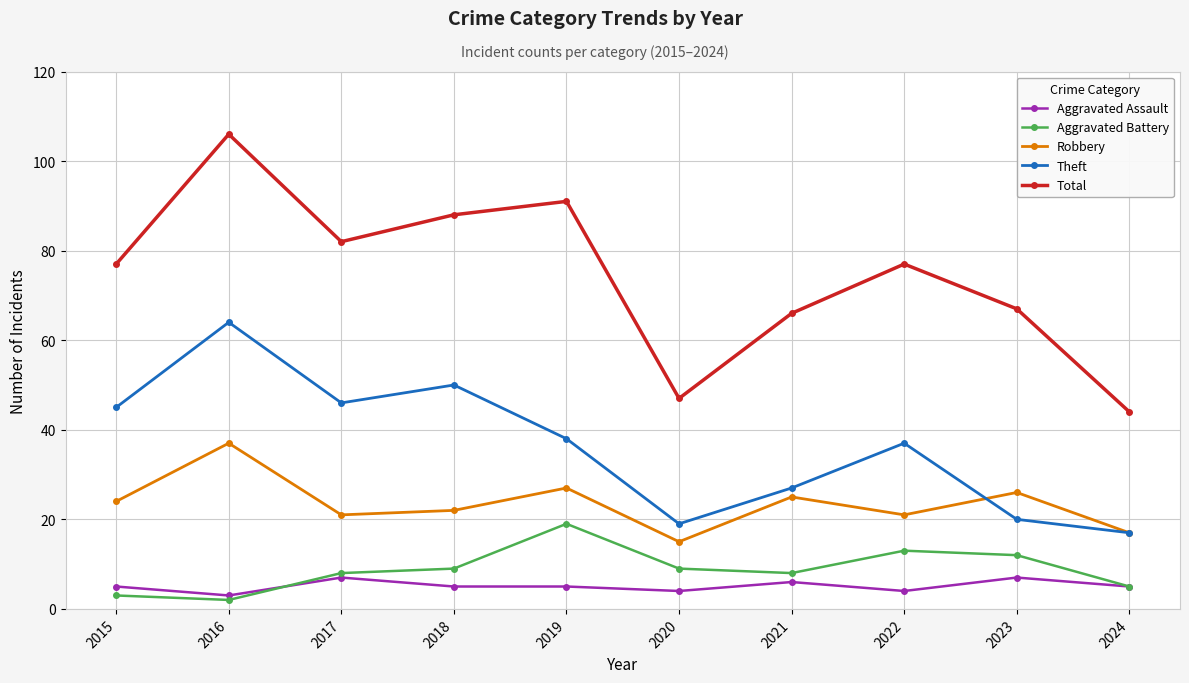

Between 2023 and 2024, which series saw the biggest shift?

Total